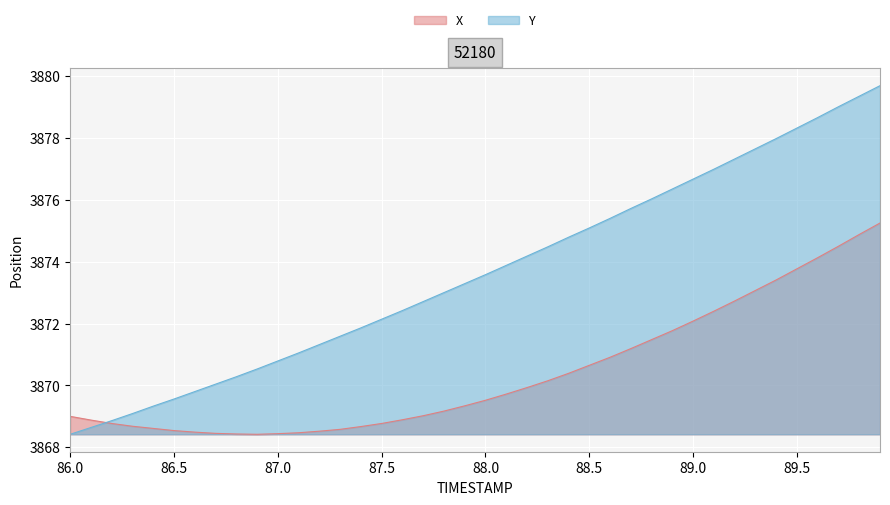

Which series has the largest range (max minus min)?

Y